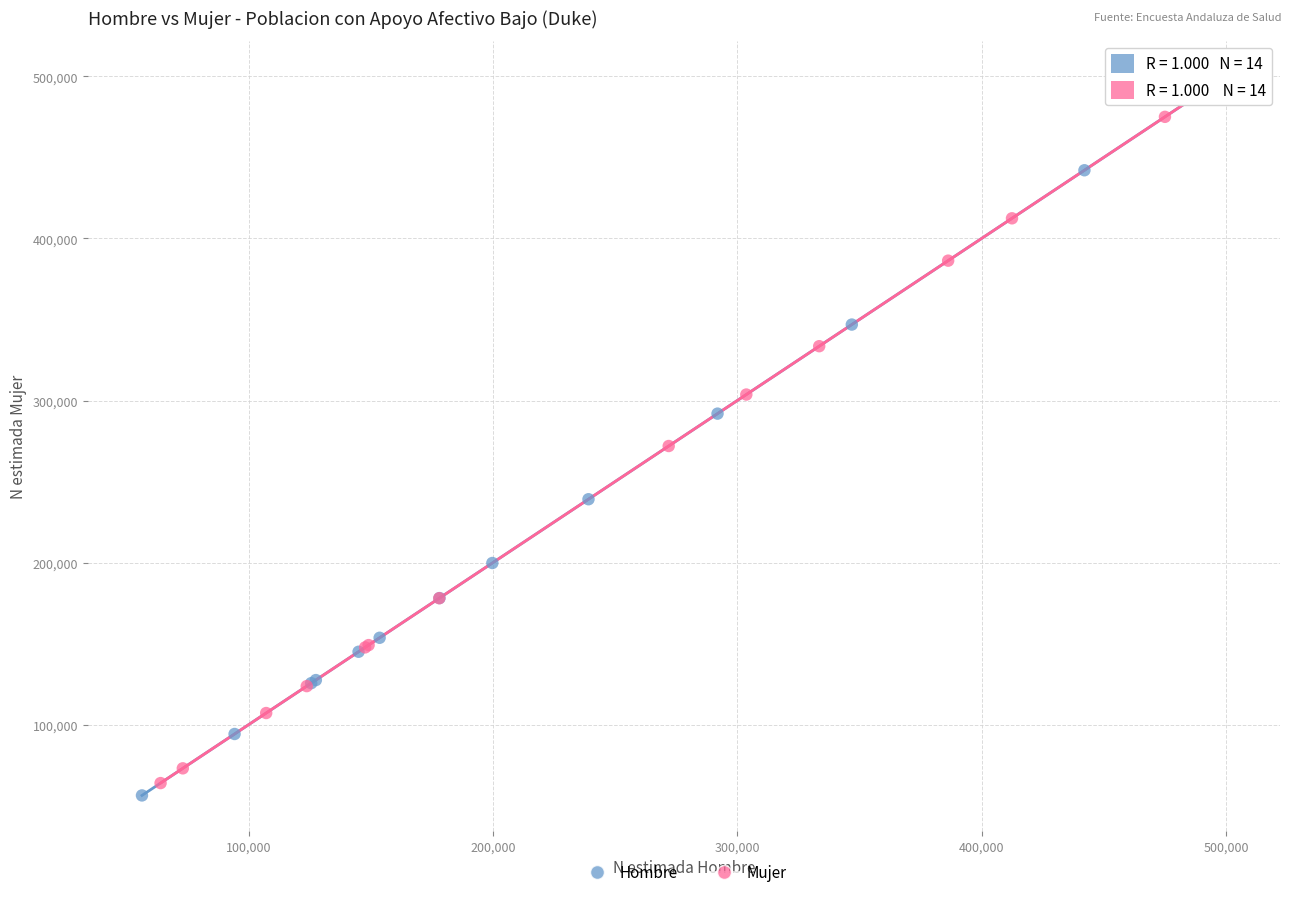

What are all the series names shown in the legend?

Hombre, Mujer